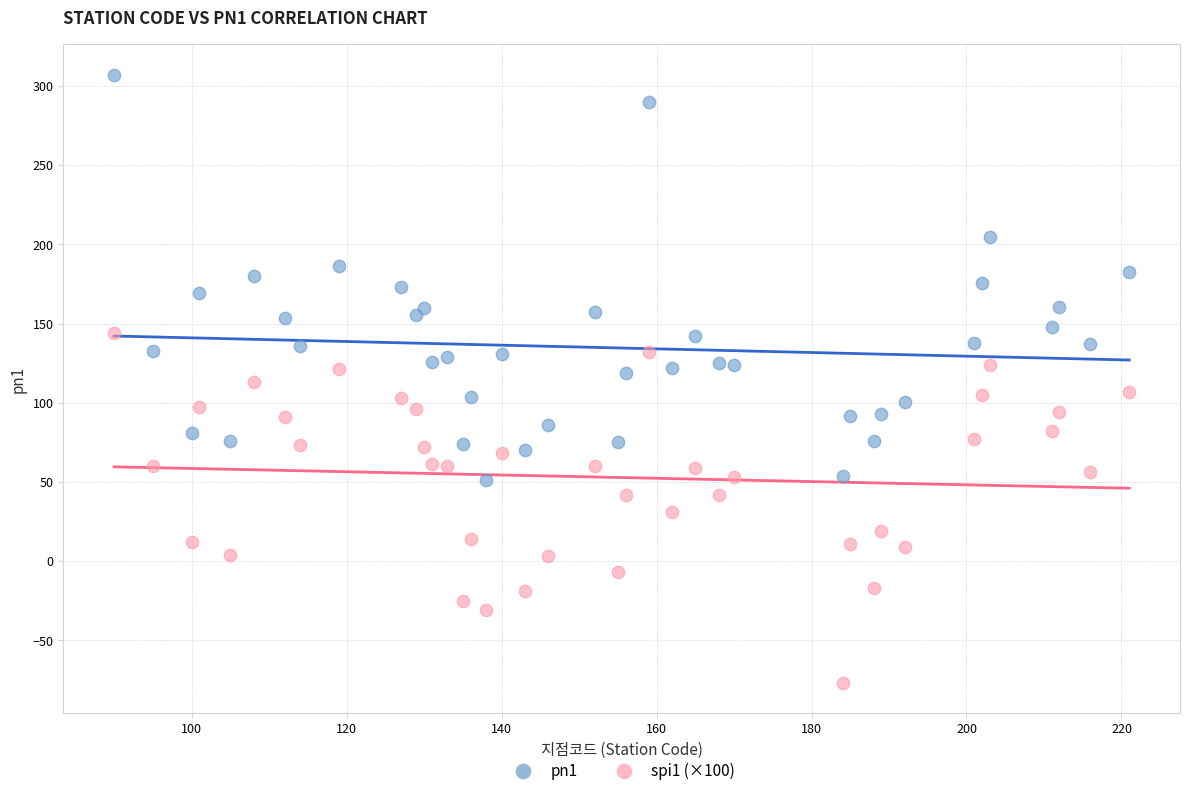

Which series has the largest Y range (max minus min)?

pn1